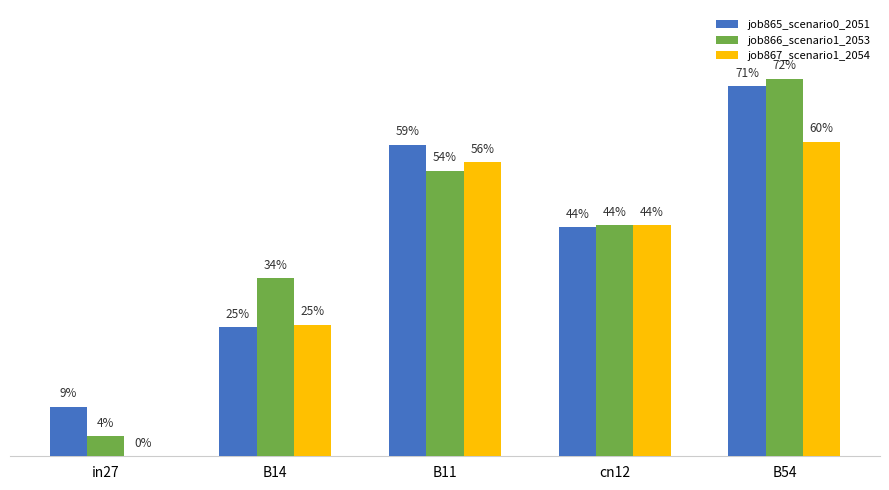

What is the maximum value for job865_scenario0_2051?

0.7